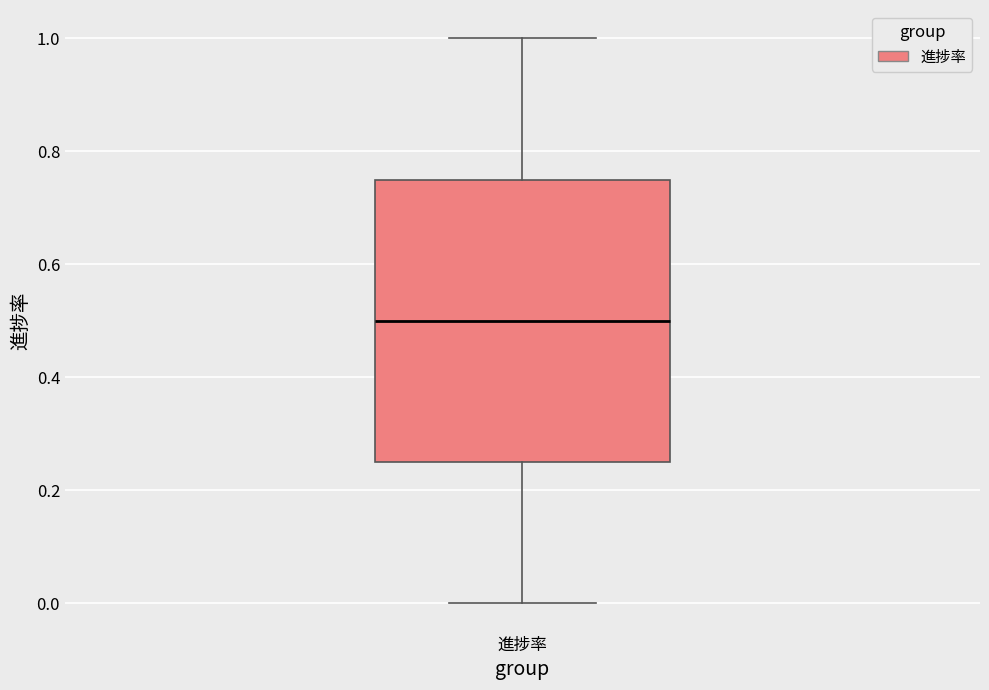

Transcribe this box plot: give where the median line is, the range the box spans, and where the two whiskers end, as read against the y-axis. The values are not printed on the chart, so give them approximately, as read against the axis.

median 0.50, box 0.26 to 0.76, whiskers 0.00 to 1.00